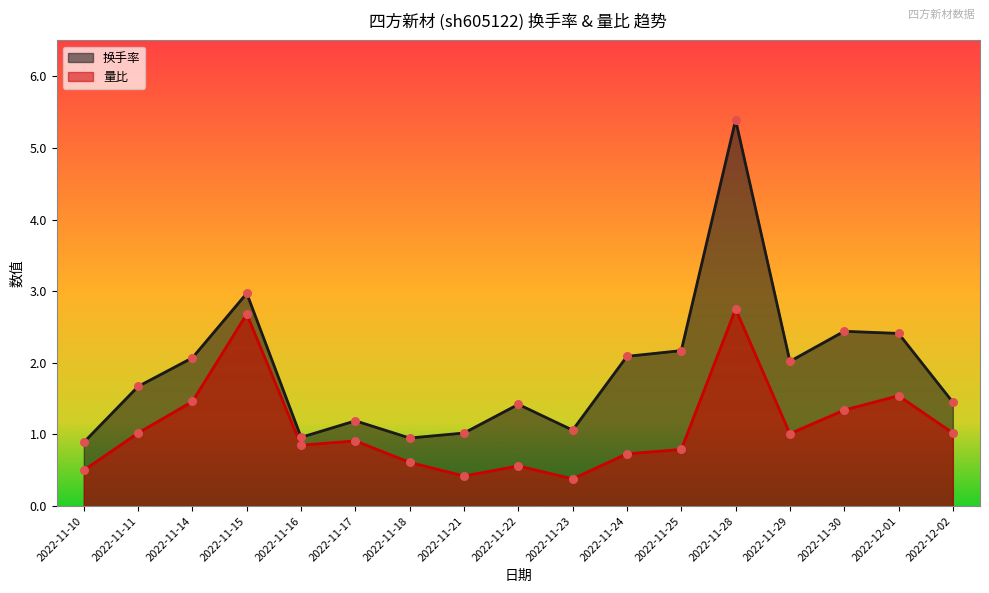

At how many categories does at least one series exceed 0?

17